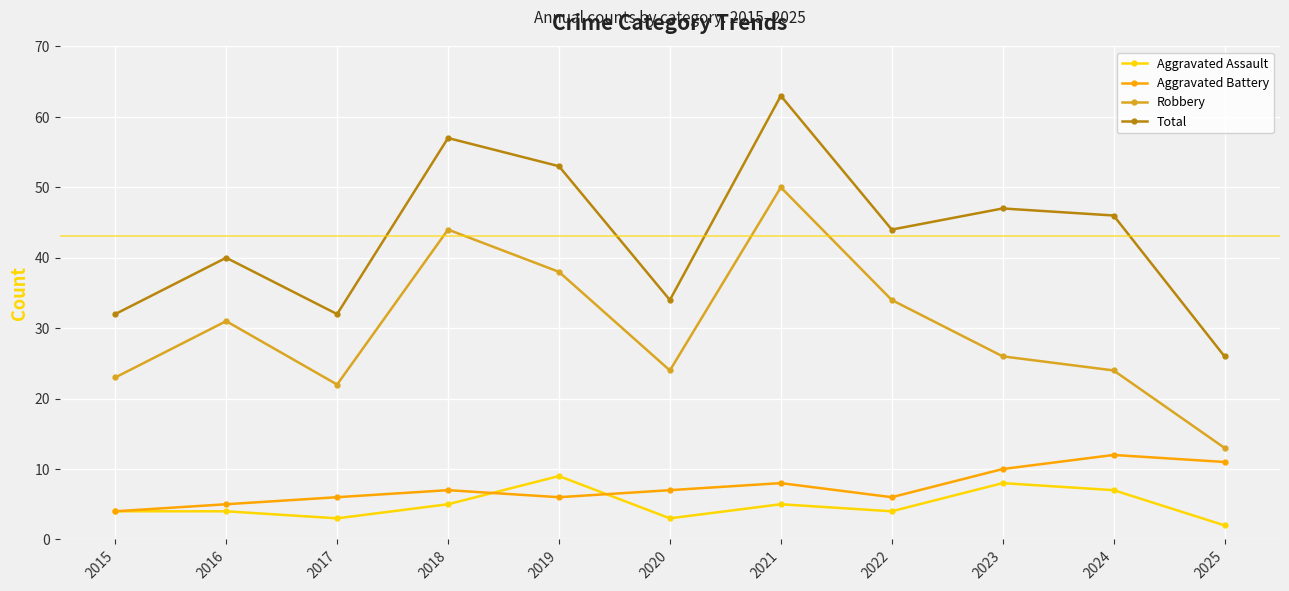

Rank the series by their maximum value, from highest to lowest.

Total, Robbery, Aggravated Battery, Aggravated Assault